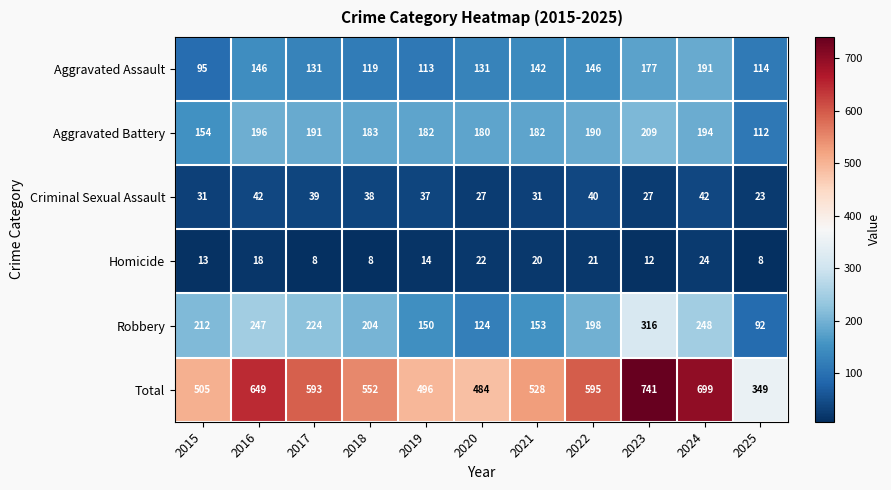

Rank the series by their maximum value, from highest to lowest.

Total, Robbery, Aggravated Battery, Aggravated Assault, Criminal Sexual Assault, Homicide